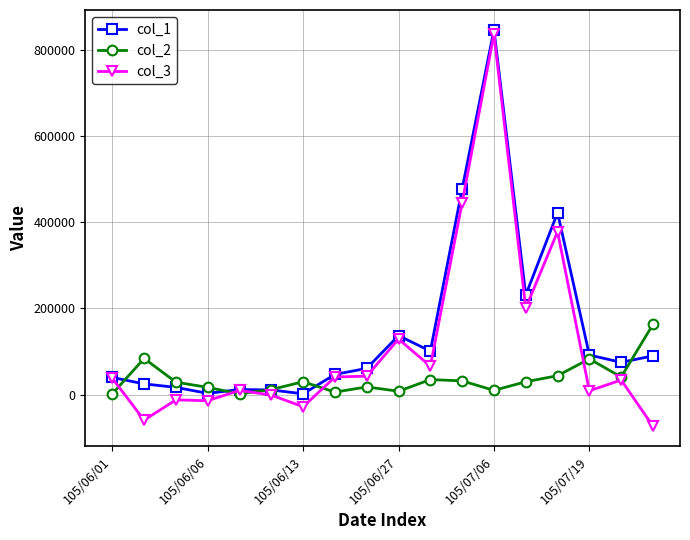

Which series has the largest total across all categories?

col_1